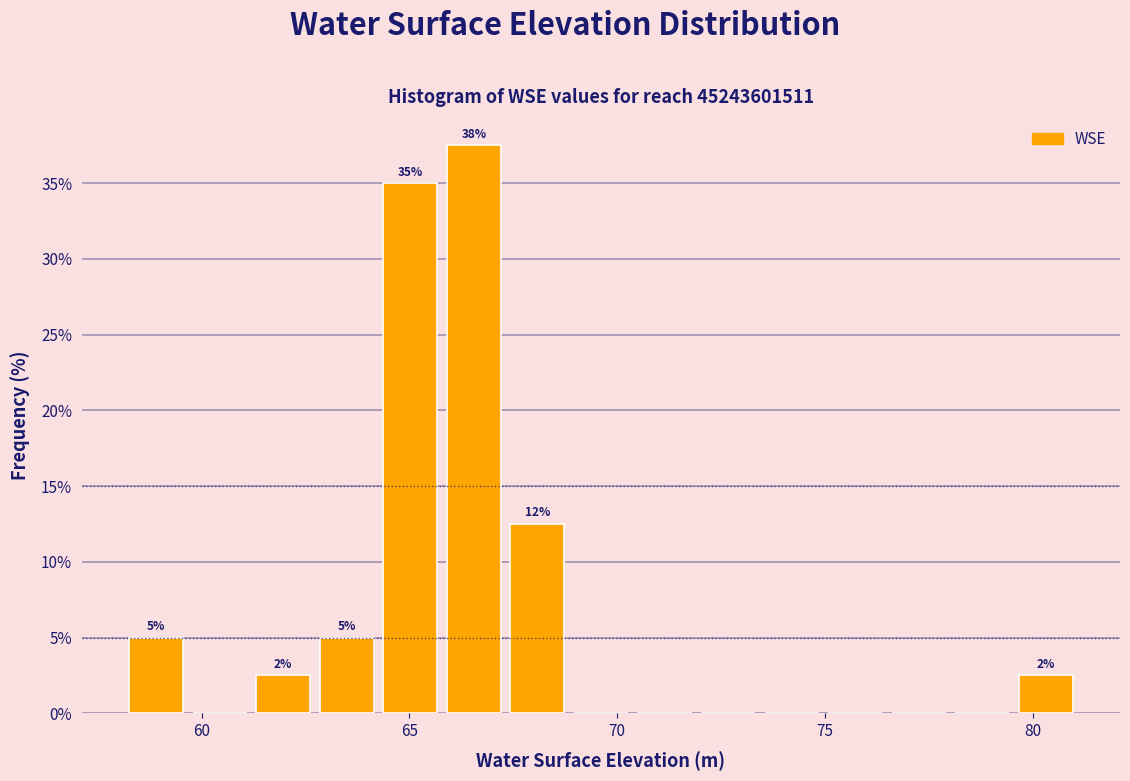

Around what value on the x-axis is the tallest bar? Give the approximate position of its centre, as read against the axis.

66.5